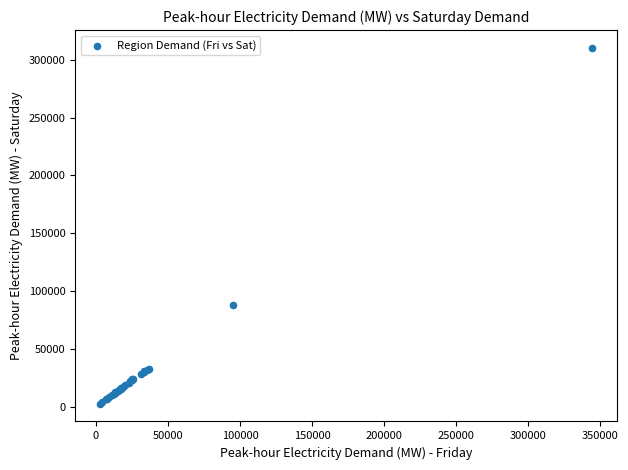

What Y value in the scatter plot is closest to 156458?

88061.8